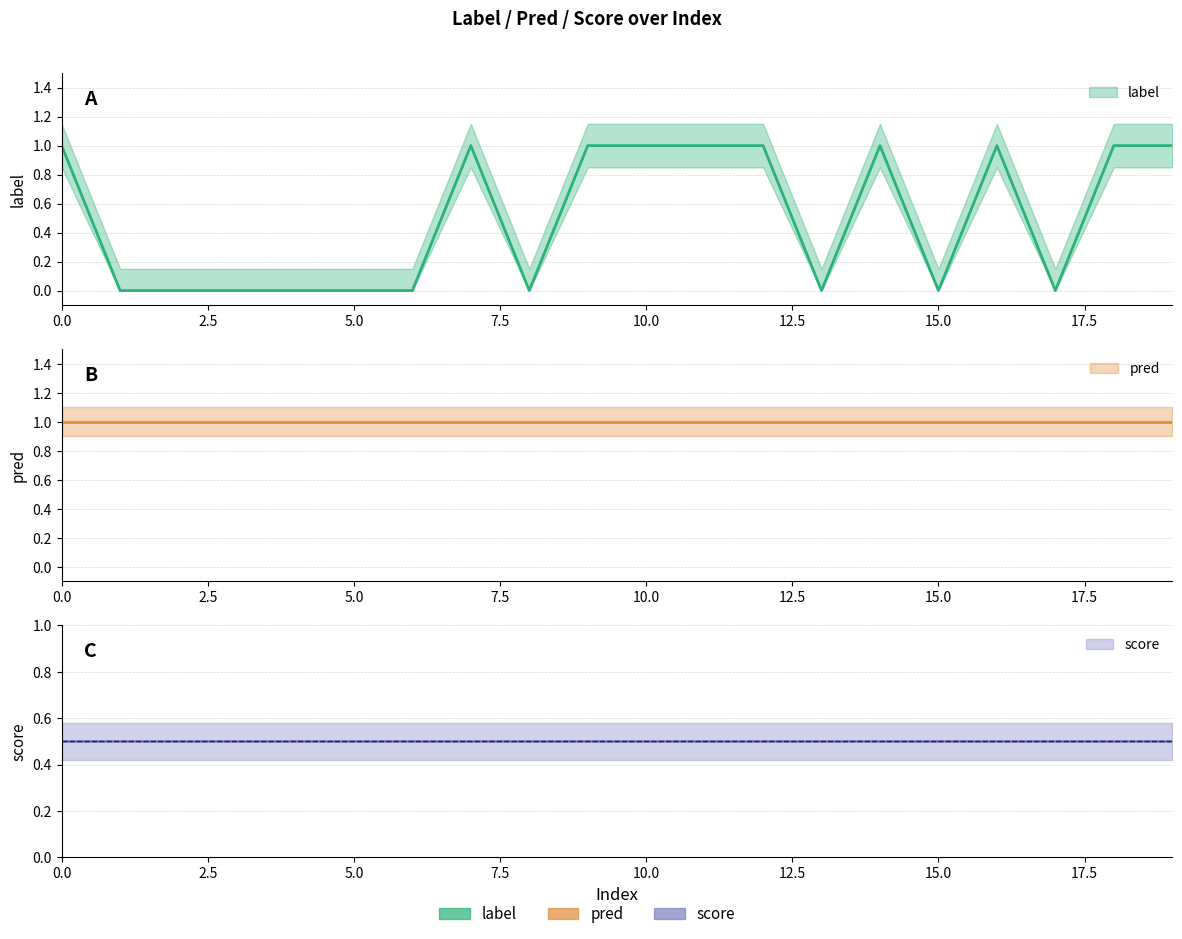

What is the total value across all series at 9?

2.5